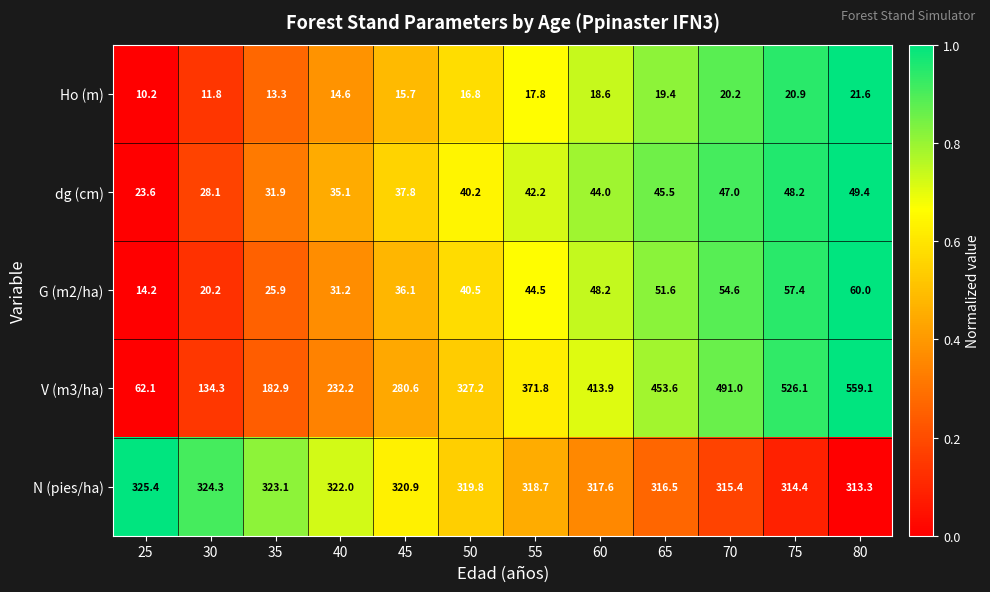

Which series has the largest range (max minus min)?

V (m3/ha)